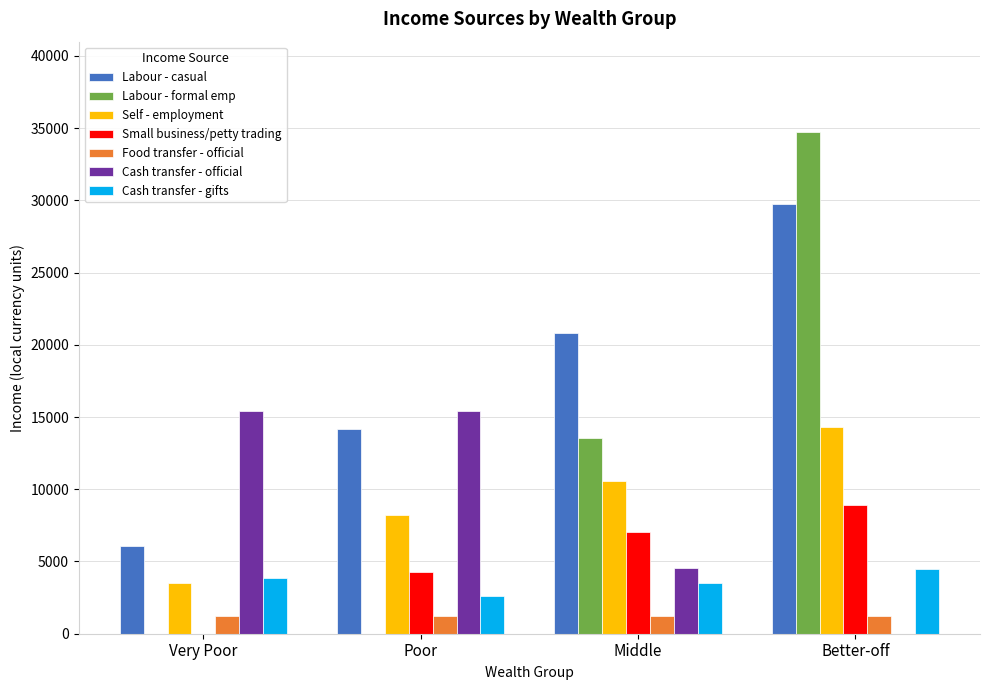

At which category is the sum across all series the highest?

Better-off